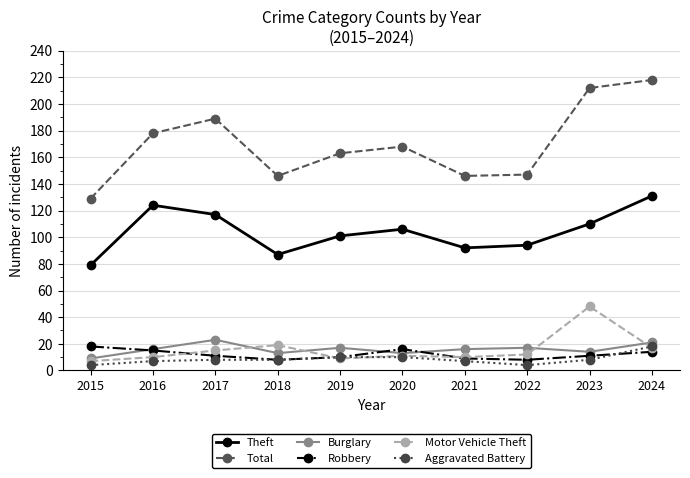

What is the total value across all series at 2019?

310